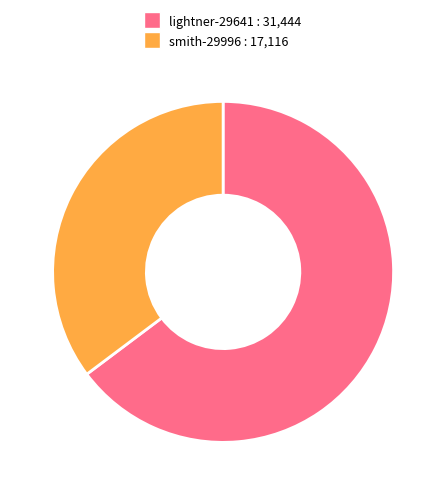

True or false: smith-29996 accounts for 28% of the total.

False